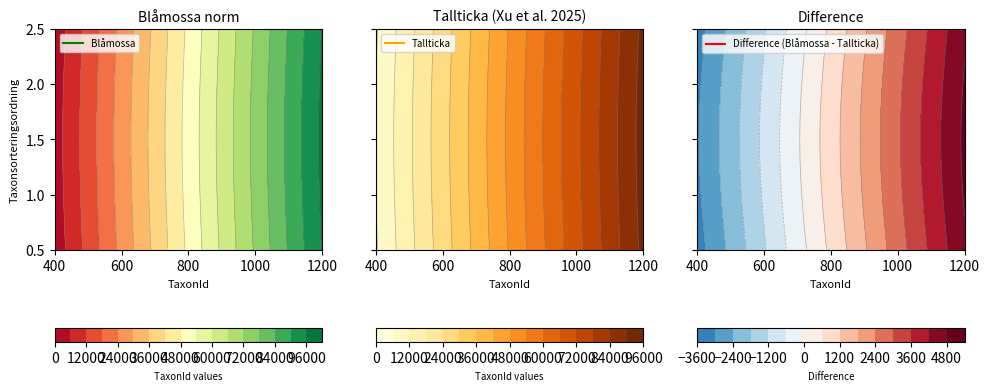

What is the smallest value displayed?

2180